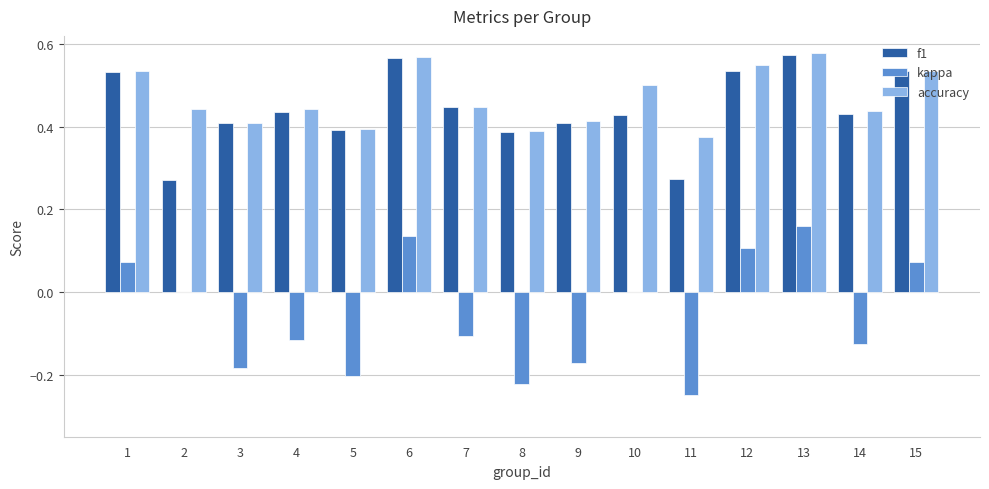

Are the bars horizontal?

No